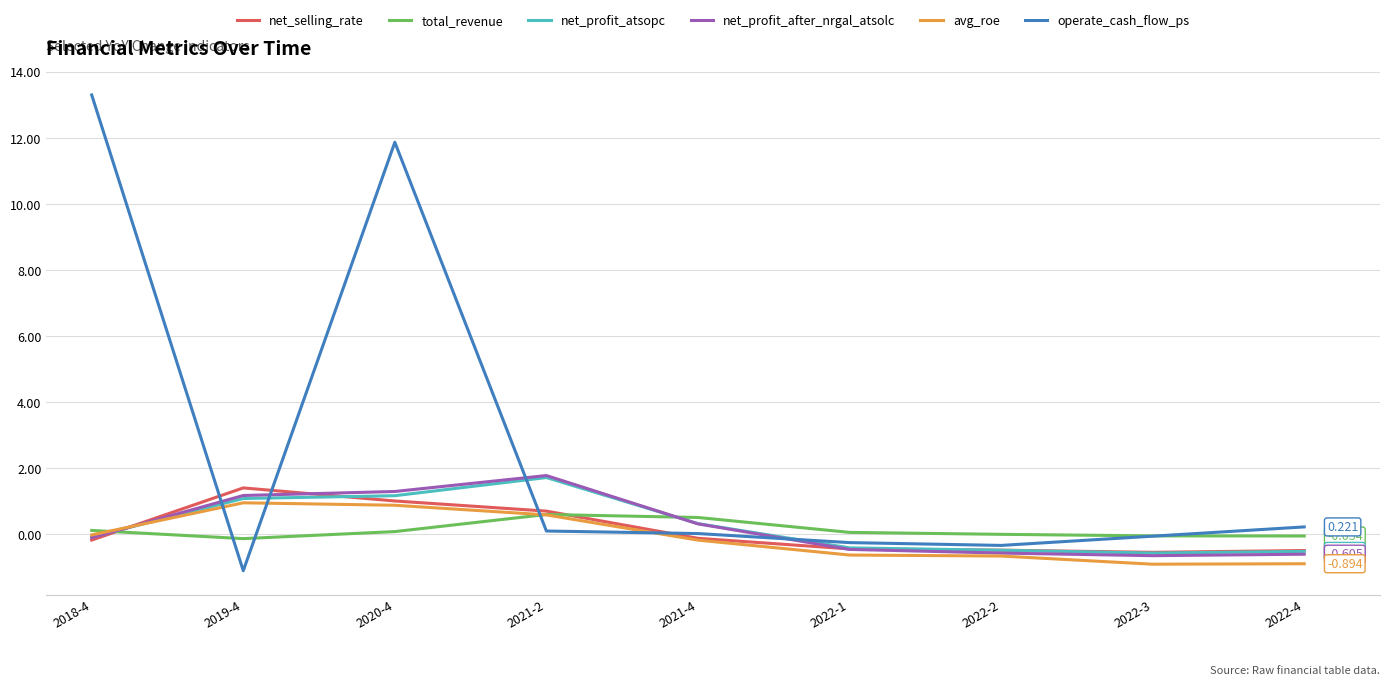

Which series has the largest total across all categories?

operate_cash_flow_ps